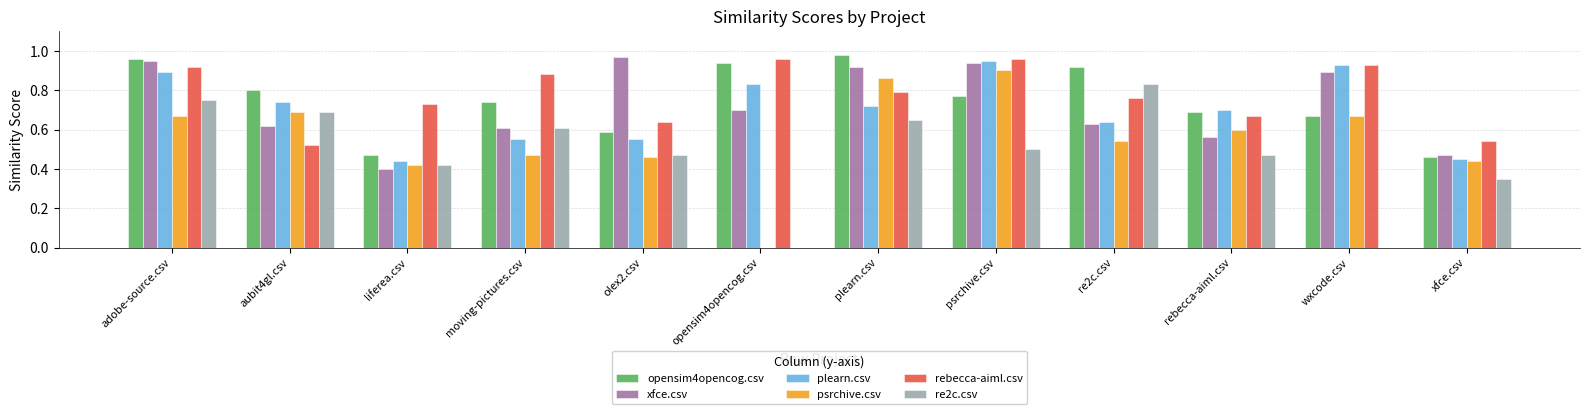

The opensim4opencog.csv series shows 1.6 at re2c.csv. True or false?

False